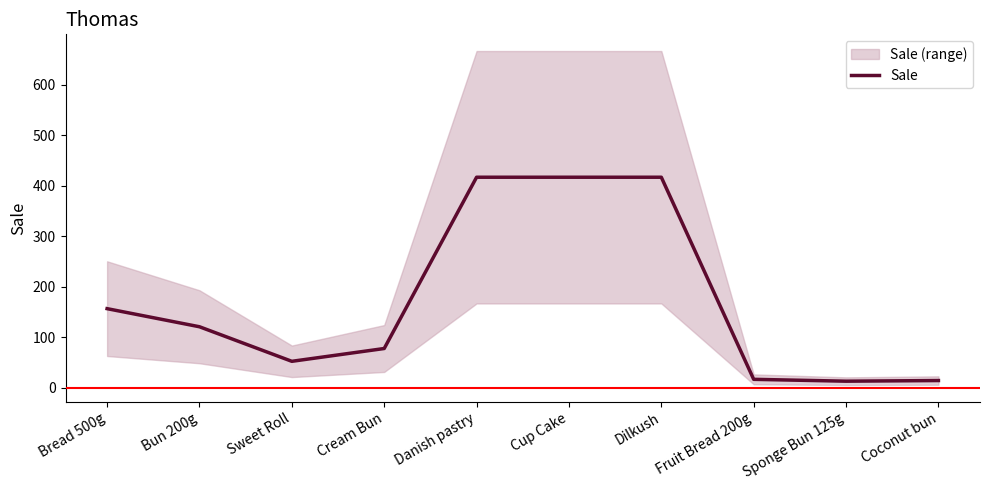

List the labels in order of value, smallest first.

Sponge Bun 125g, Coconut bun, Fruit Bread 200g, Sweet Roll, Cream Bun, Bun 200g, Bread 500g, Danish pastry, Cup Cake, Dilkush